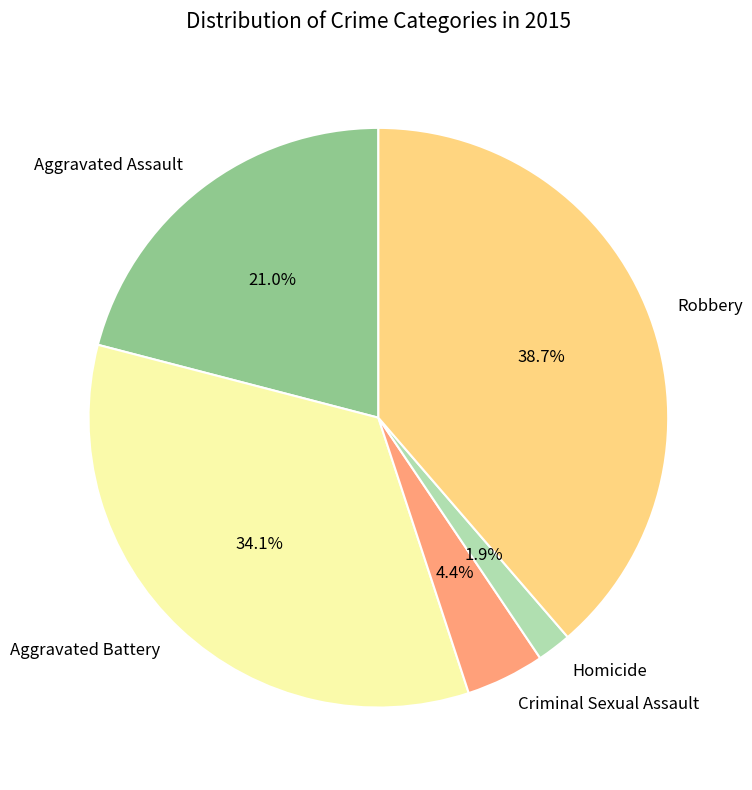

Which slice is the largest?

Robbery